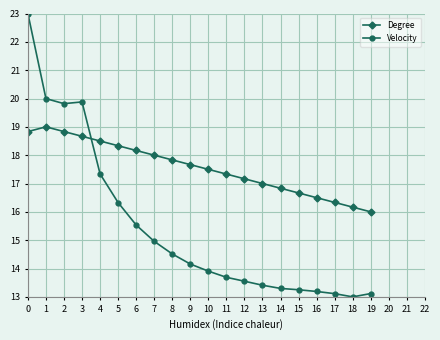

What is the spread (max minus min) of values at 0?

4.2